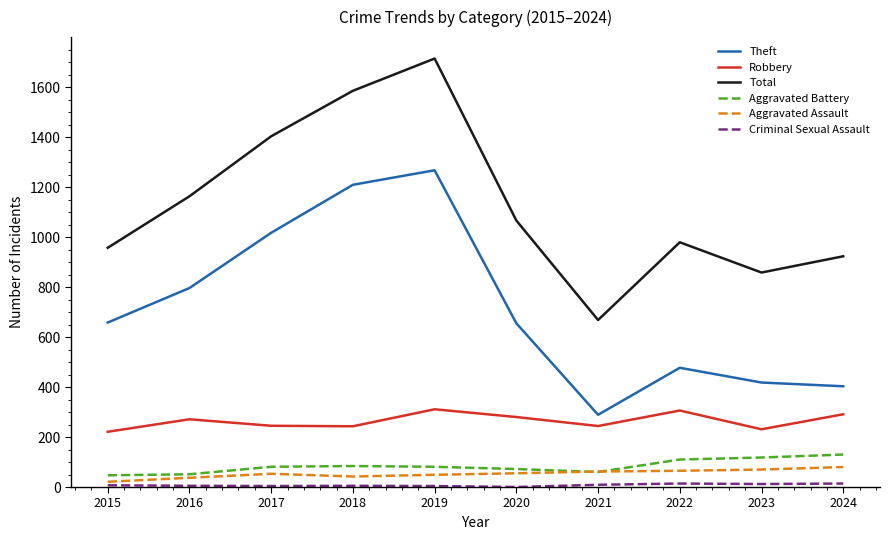

Where is the first local minimum for Total?

2021